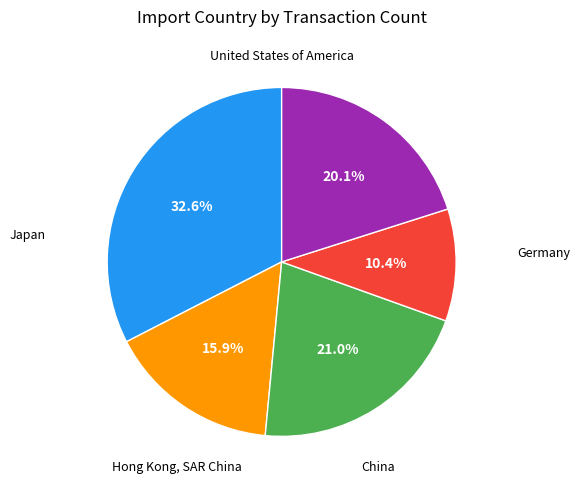

Is there any slice that represents more than half of the pie?

No